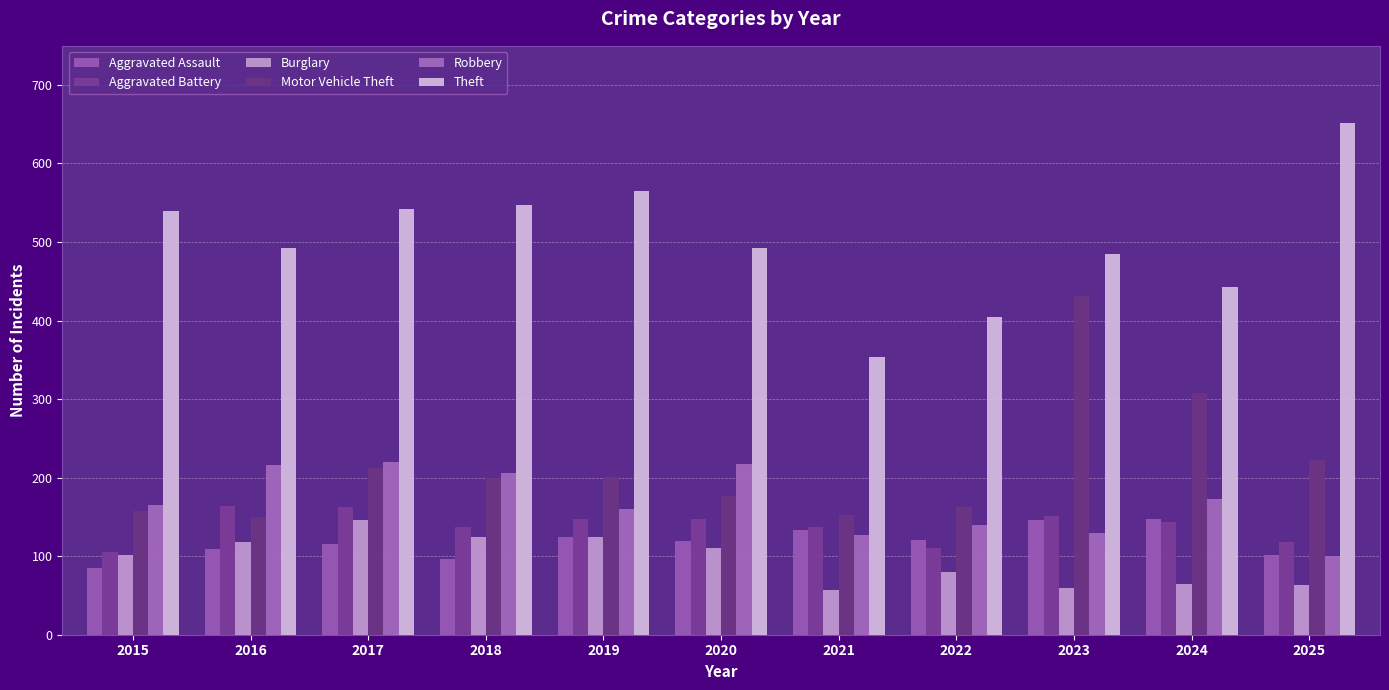

What is the difference between the maximum and minimum values in the Motor Vehicle Theft series?

281